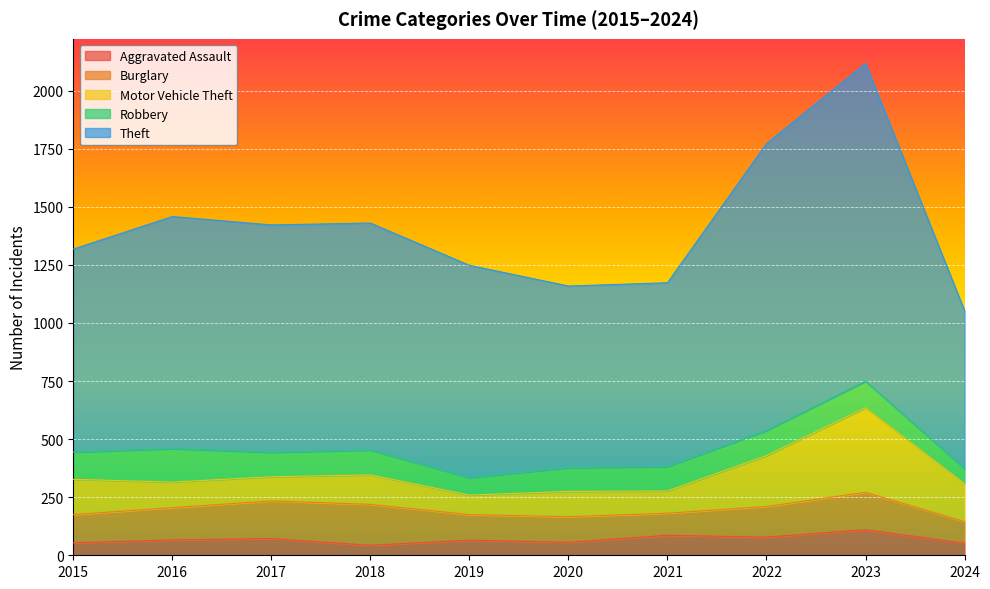

Rank the series at 2023 from lowest to highest value.

Aggravated Assault, Robbery, Burglary, Motor Vehicle Theft, Theft